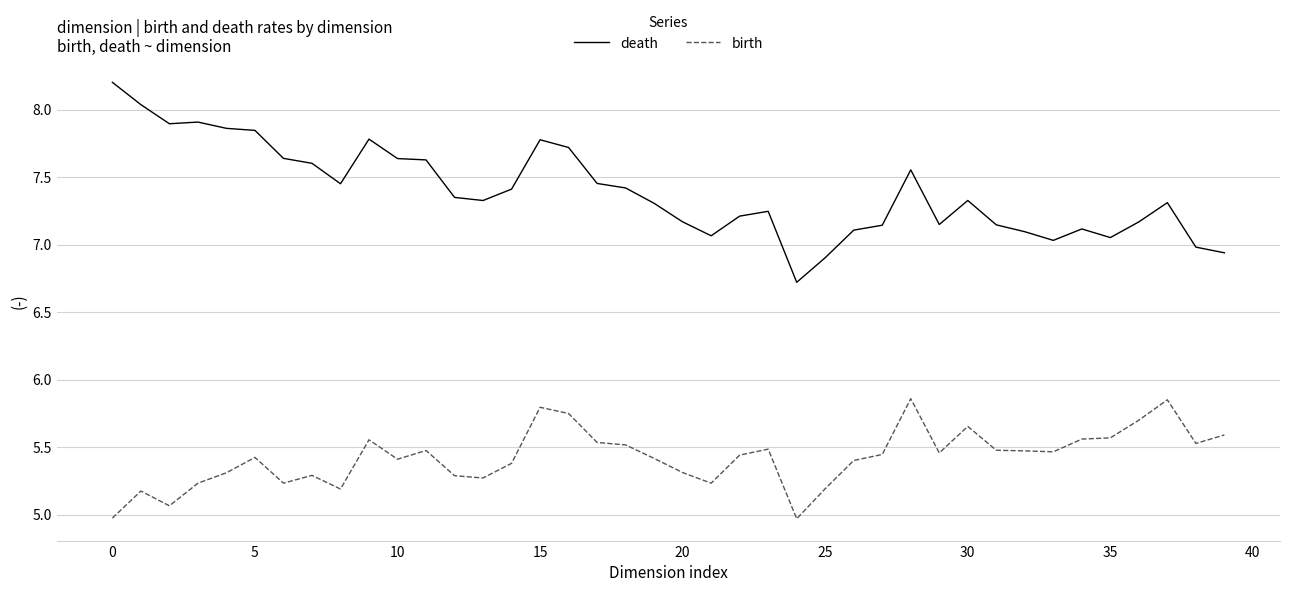

What is the minimum value for death?

6.7